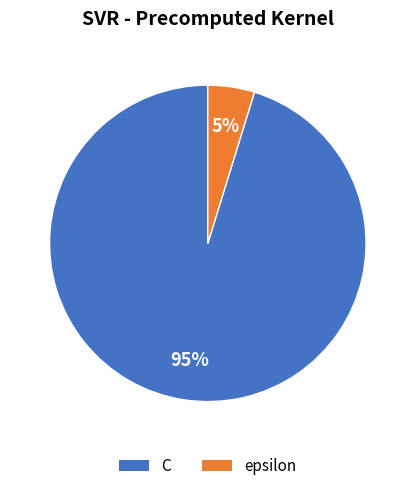

To the nearest percent, what is the combined percentage of C and epsilon?

100%